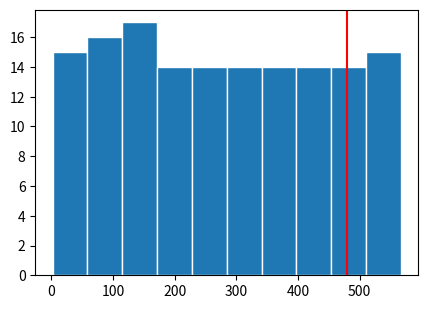

Reading left to right, transcribe this chart: for each bar, give the range it covers on the x-axis and its height. Neither the bar edges nor the heights are printed on the chart, so give them approximately, as read against the axes.

0 to 60: 15
60 to 120: 16
120 to 170: 17
170 to 230: 14
230 to 280: 14
280 to 340: 14
340 to 400: 14
400 to 450: 14
450 to 510: 14
510 to 570: 15